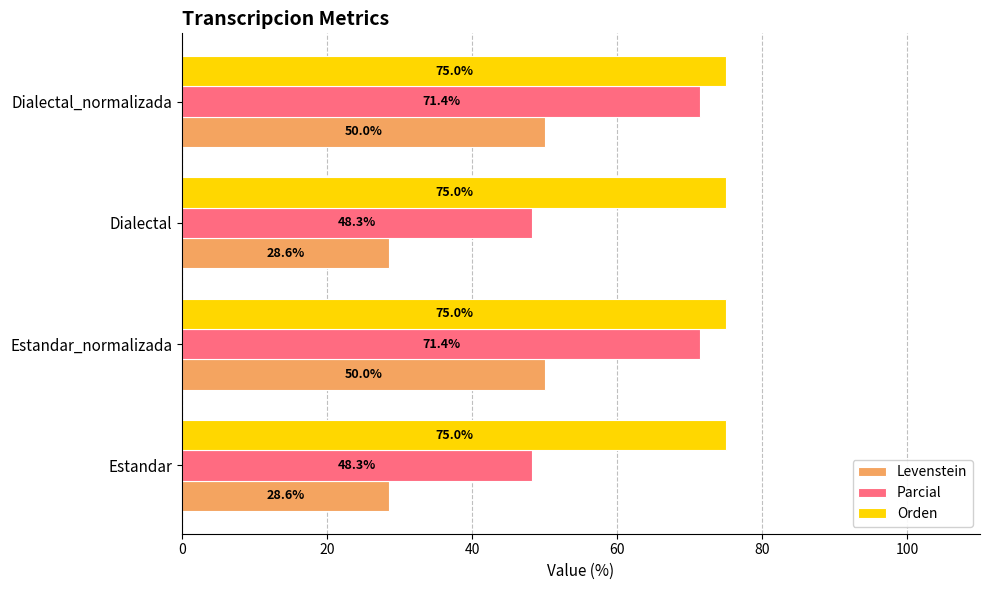

Is the value of Parcial at Estandar_normalizada greater than the value of Levenstein at Estandar_normalizada?

Yes